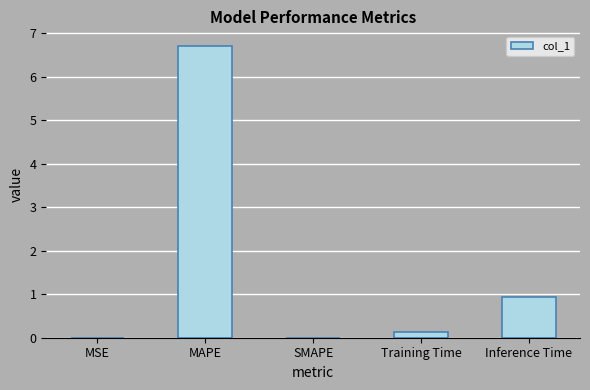

The chart shows a value of 0.0 at MSE. True or false?

True